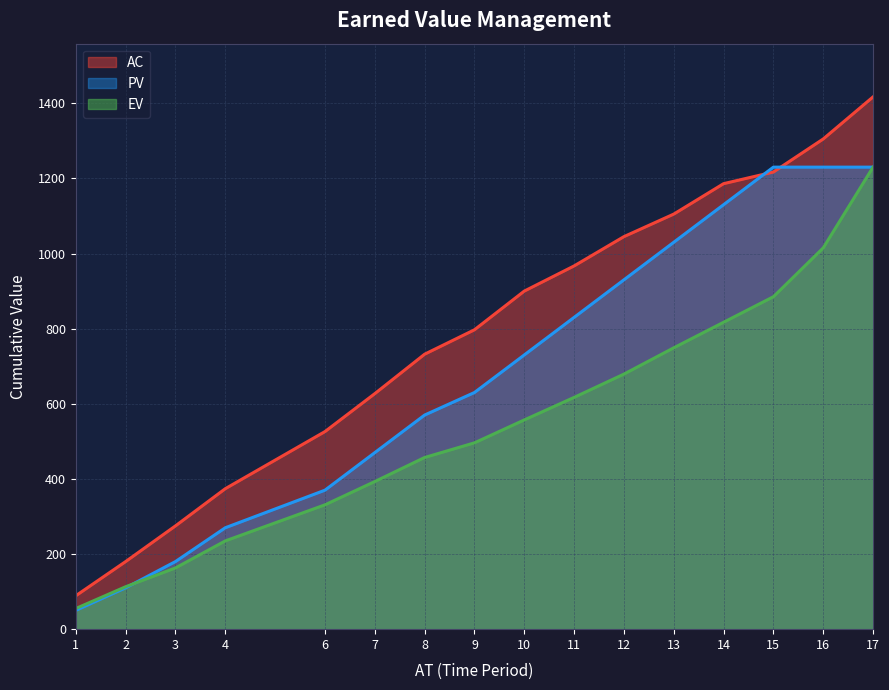

Which has a higher value, 4 or 10?

10